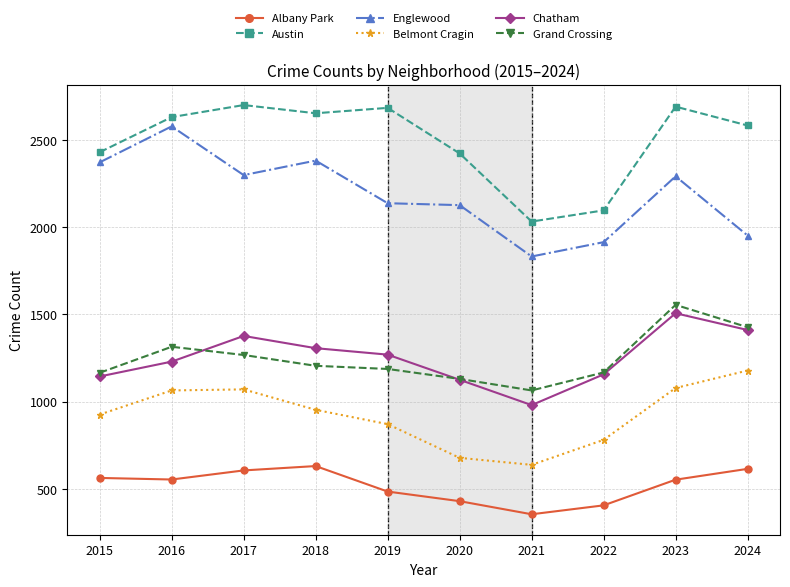

How many lines are shown in the chart?

6